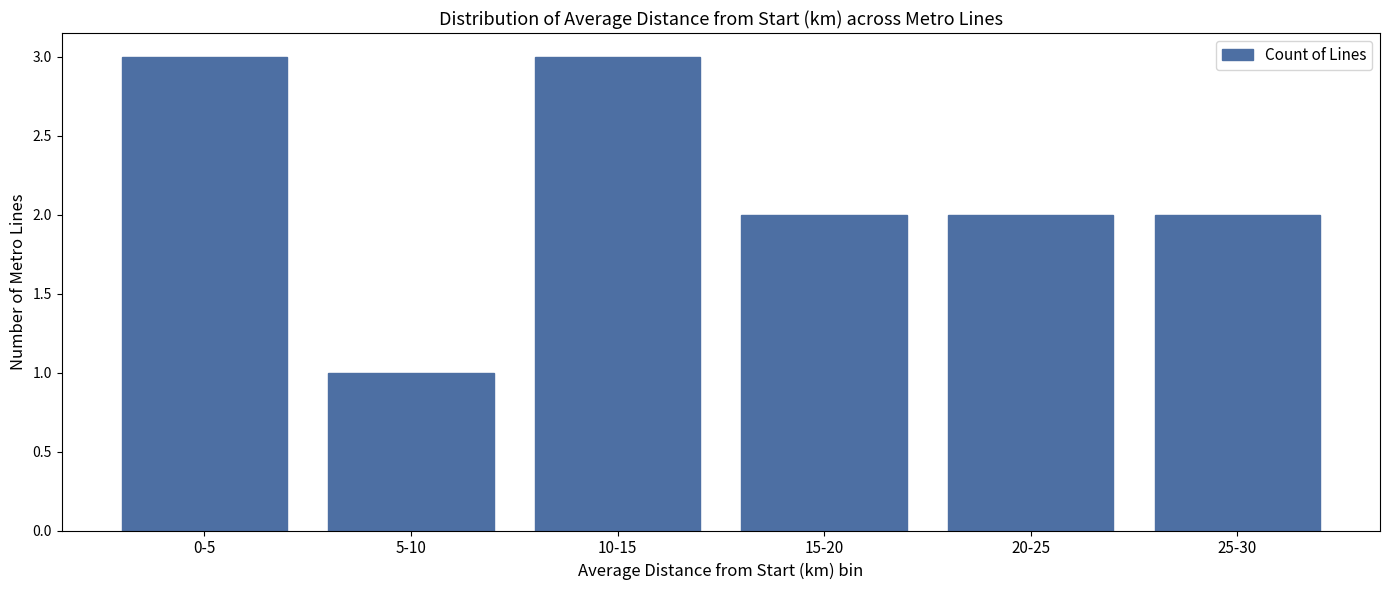

Reading left to right, list all the values displayed in this chart.

3	1	3	2	2	2